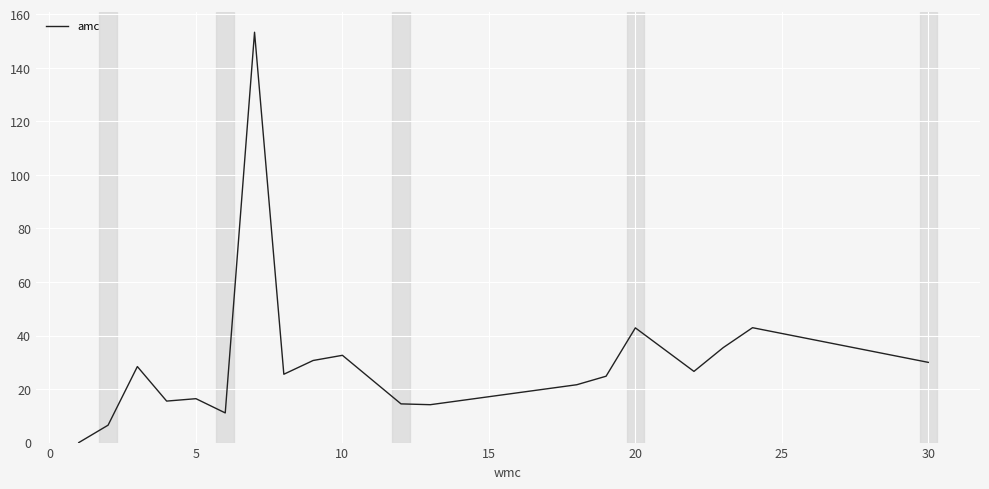

What is the maximum value shown in the chart?

153.3